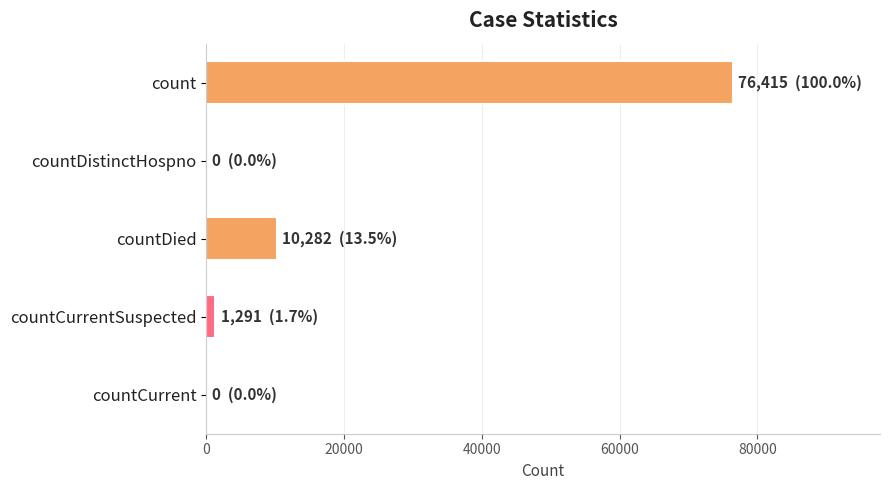

Is it true that the value at countCurrent is 50160?

False